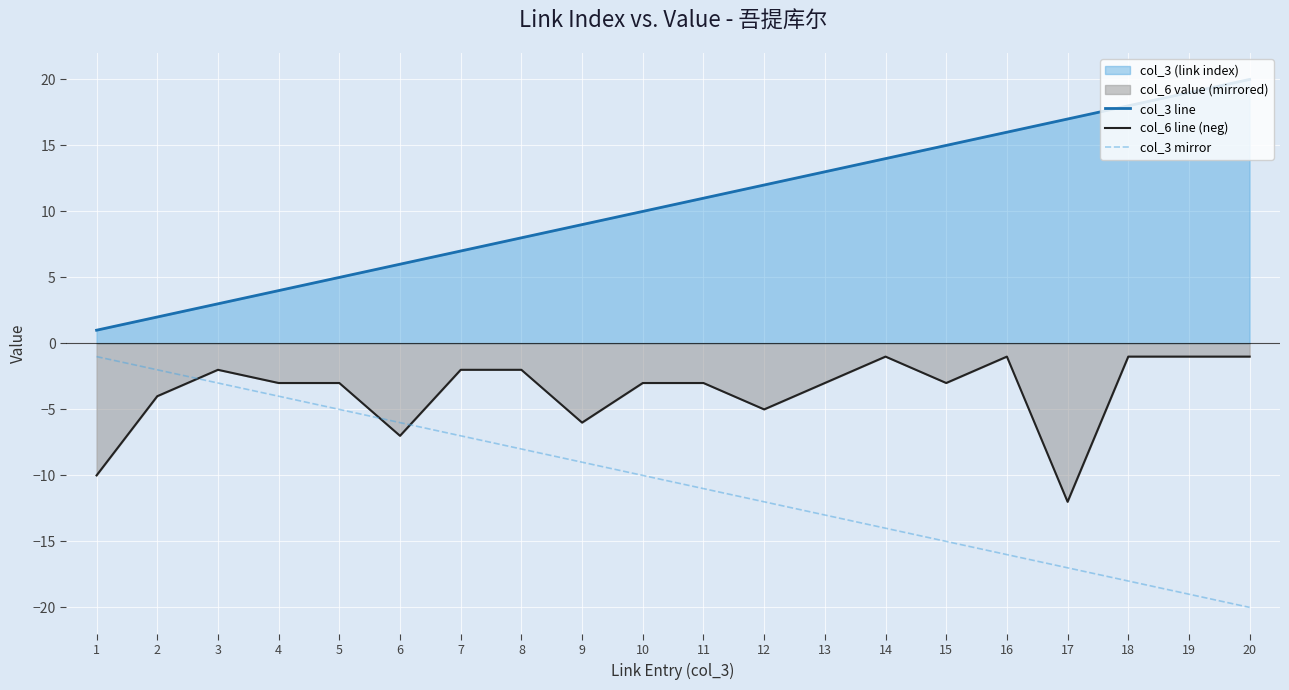

Reading left to right, extract all data points from this chart.

col_3 line: 1	2	3	4	5	6	7	8	9	10	11	12	13	14	15	16	17	18	19	20
col_6 line (neg): -10	-4	-2	-3	-3	-7	-2	-2	-6	-3	-3	-5	-3	-1	-3	-1	-12	-1	-1	-1
col_3 mirror: -1	-2	-3	-4	-5	-6	-7	-8	-9	-10	-11	-12	-13	-14	-15	-16	-17	-18	-19	-20